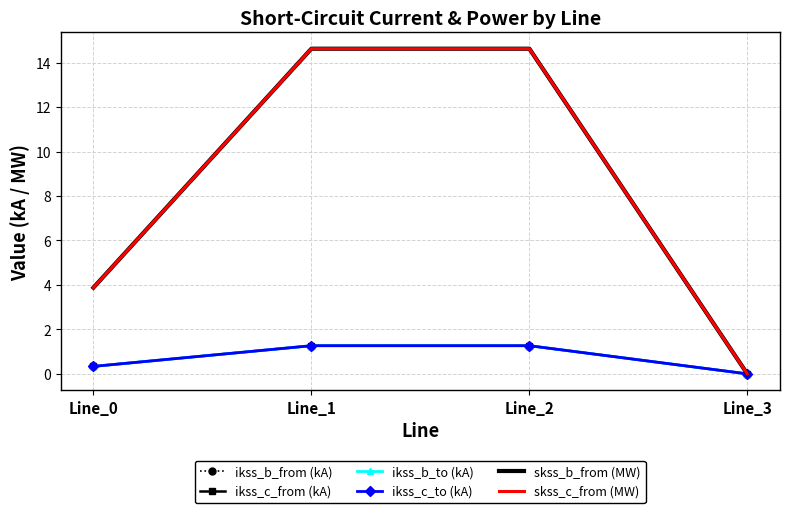

True or false: skss_c_from (MW) and ikss_b_from (kA) intersect in this chart.

False